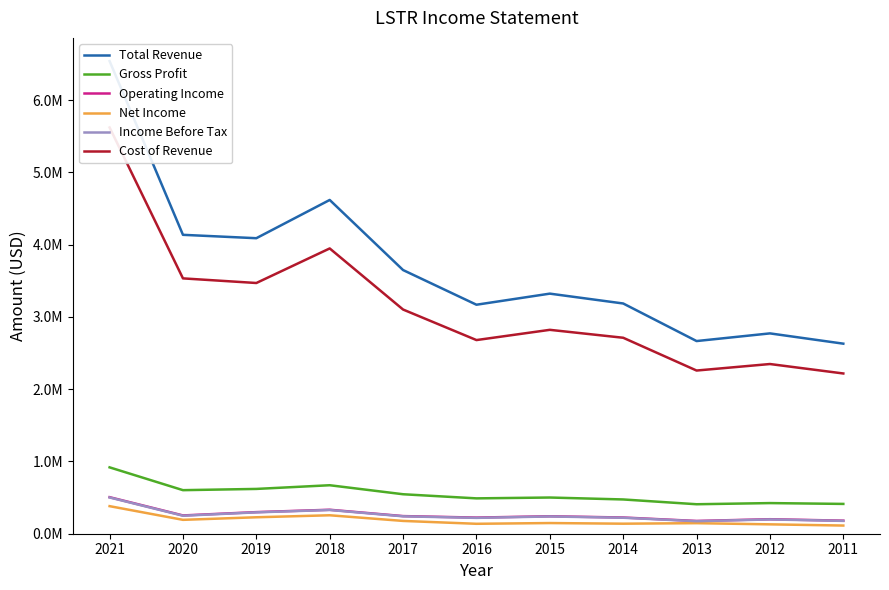

Where is the first local maximum for Cost of Revenue?

2018